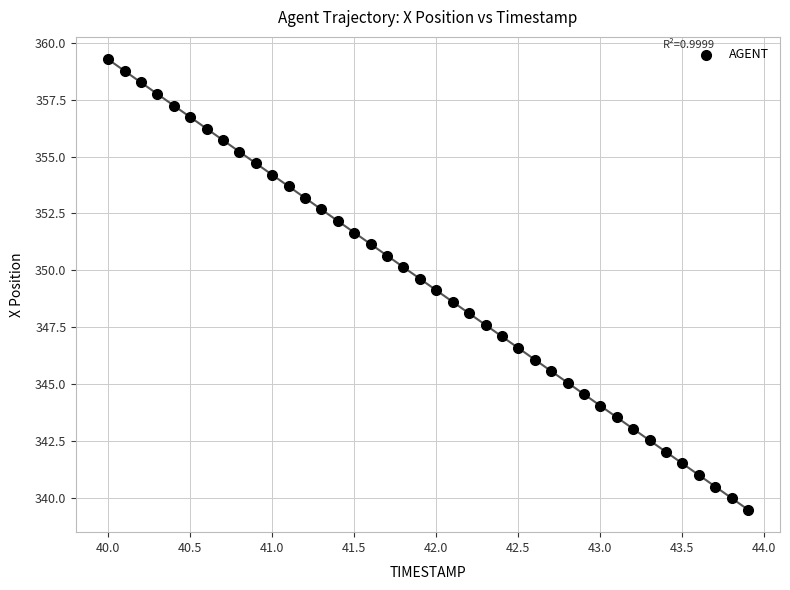

What is the range of X values (max minus min)?

3.9